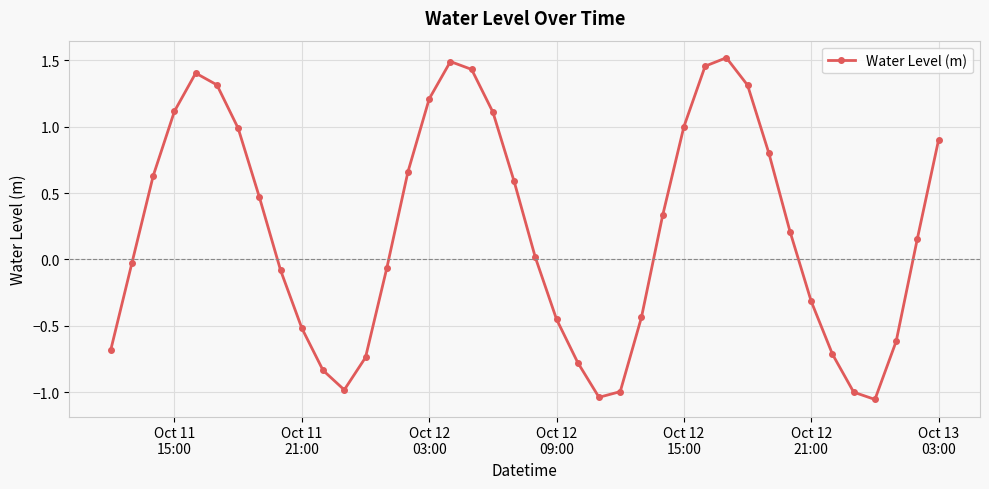

How many interior local peaks (higher than both neighbors) does the data have?

3